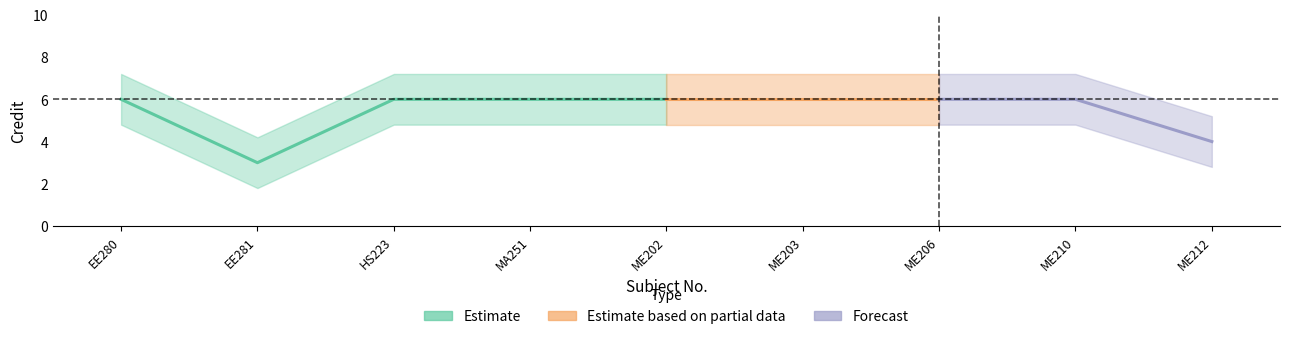

Reading right to left, extract all data points from this chart.

ME212=4	ME210=6	ME206=6	ME203=6	ME202=6	MA251=6	HS223=6	EE281=3	EE280=6